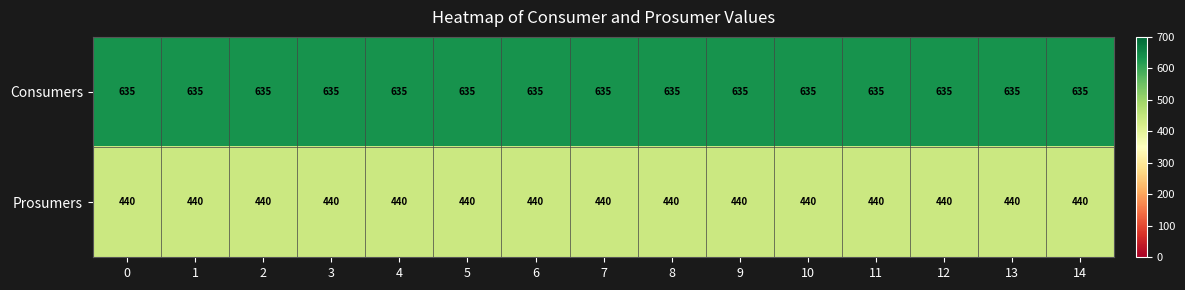

At how many categories does at least one series exceed 582?

15